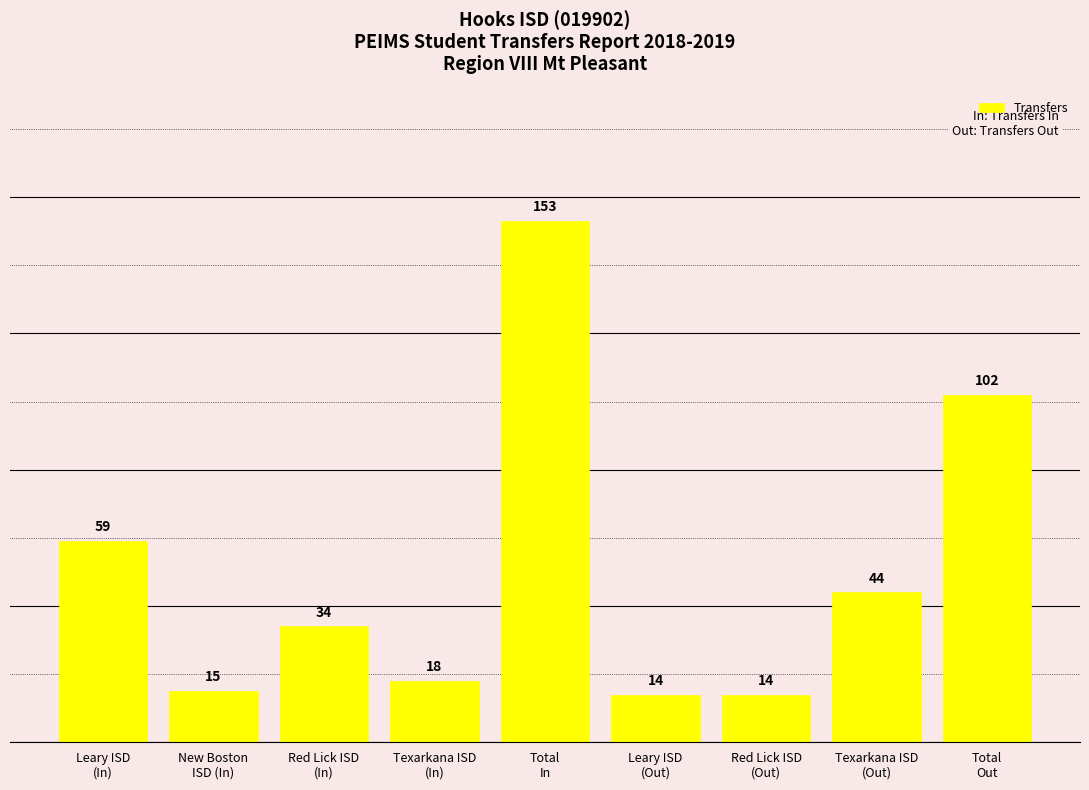

What is the minimum value shown in the chart?

14